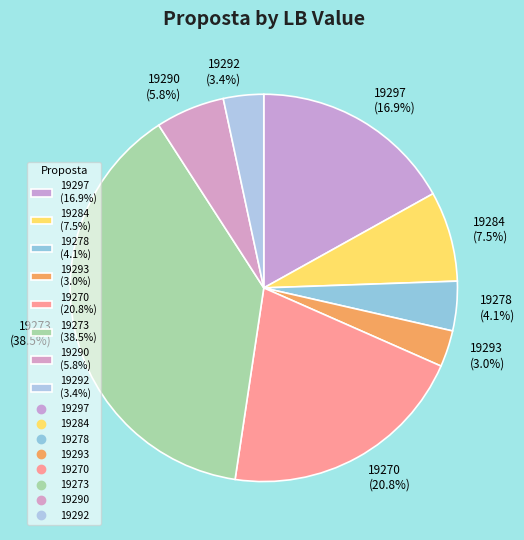

Which has a higher value, 19297 (16.9%) or 19290 (5.8%)?

19297 (16.9%)